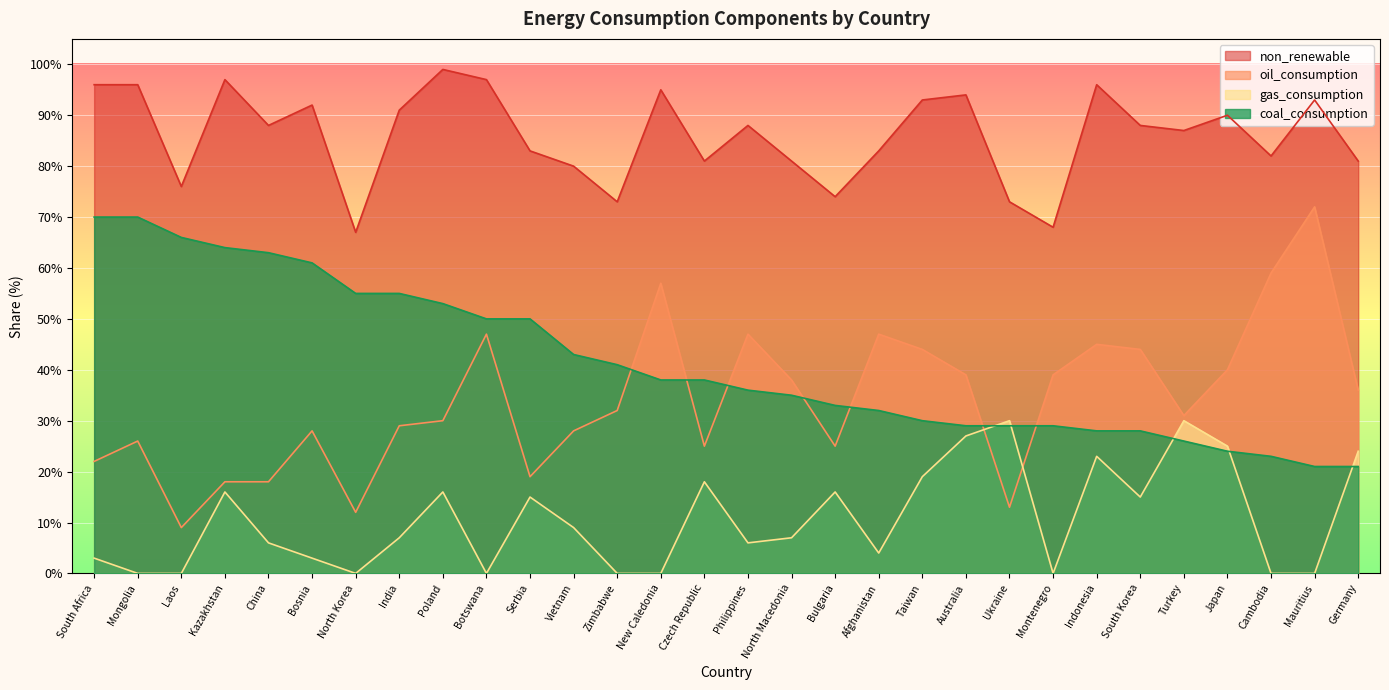

How many series are shown in this chart?

4